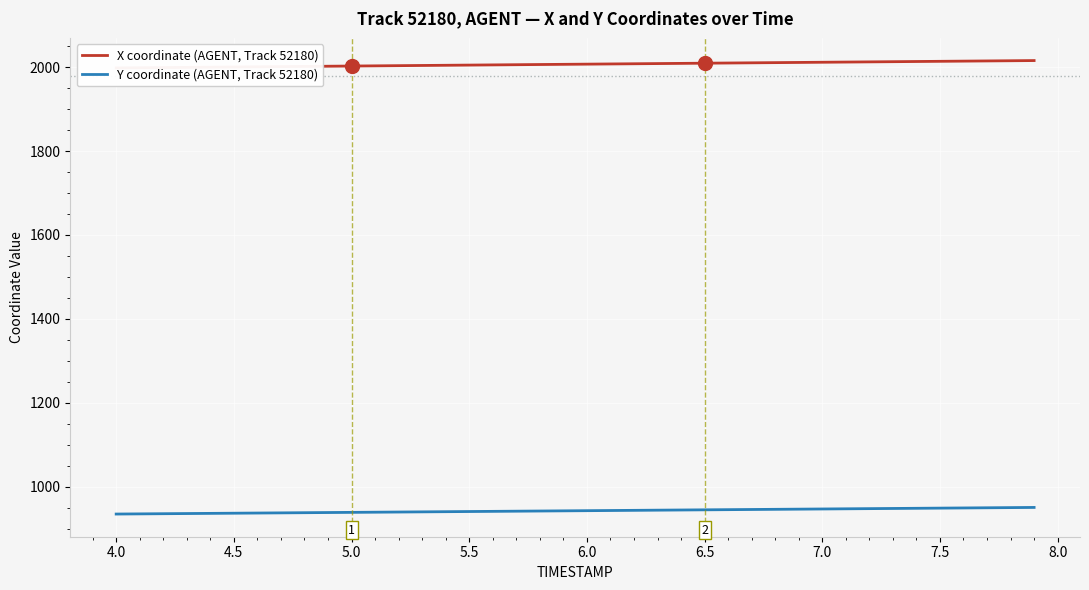

What is the difference between the maximum and second lowest values in the X series?

17.1